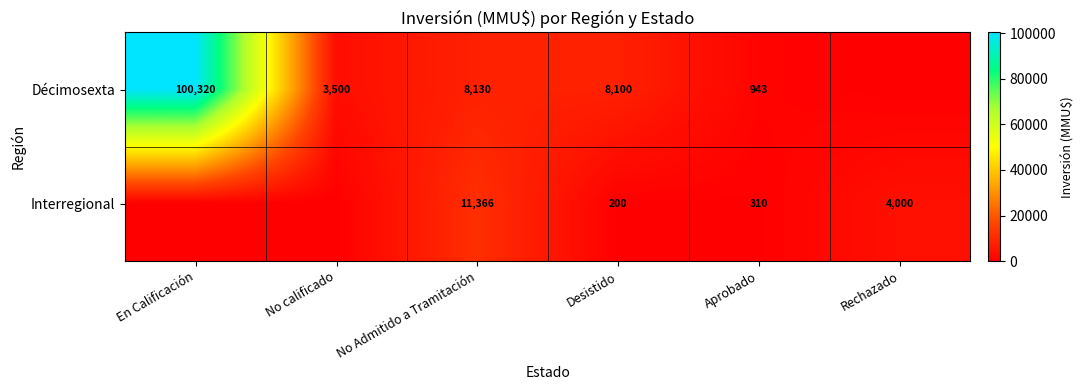

What is the total value across all series at Desistido?

8300